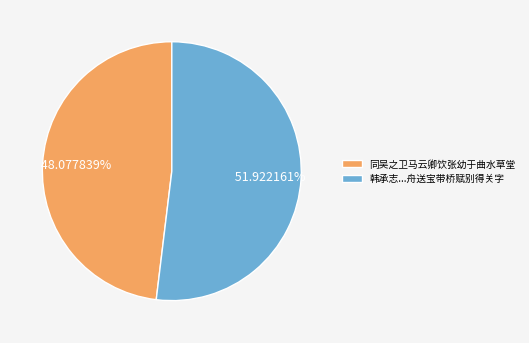

Combined, do 同吴之卫马云卿饮张幼于曲水草堂 and 韩承志...舟送宝带桥赋别得关字 account for over 50%?

Yes